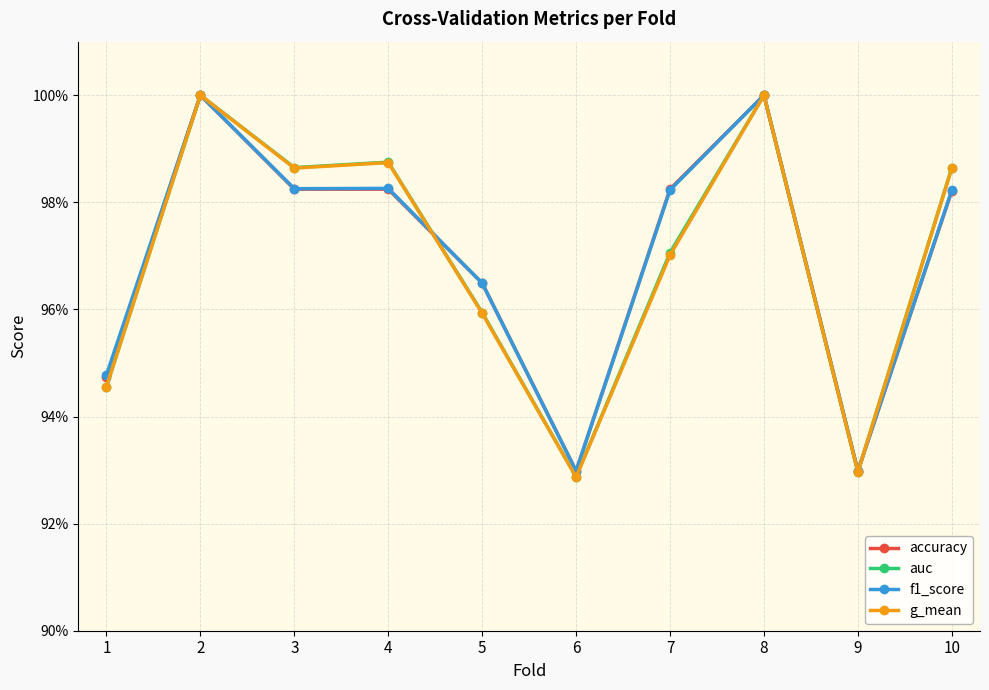

True or false: g_mean and accuracy cross at least once.

True